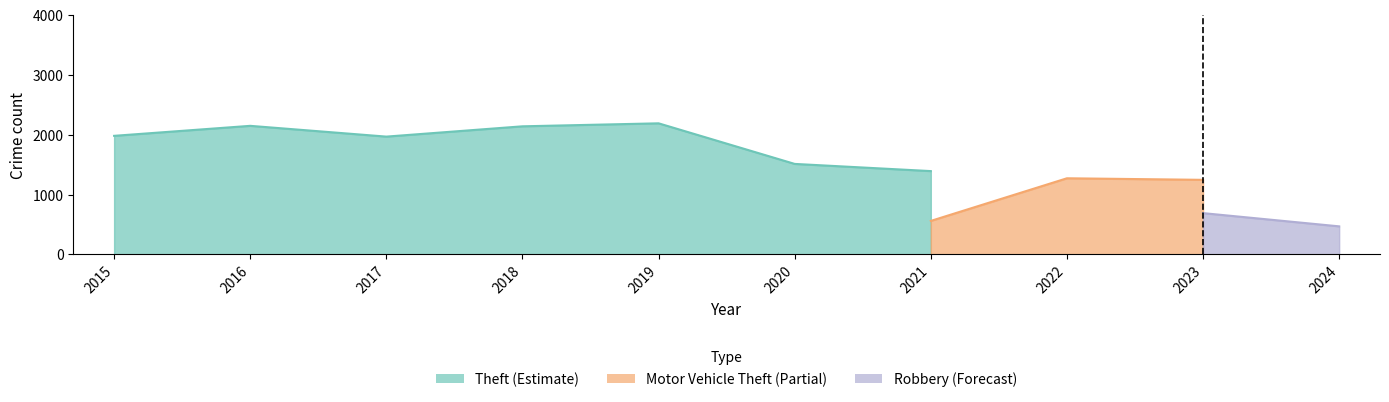

The value of Robbery at 2022 is 221. True or false?

False